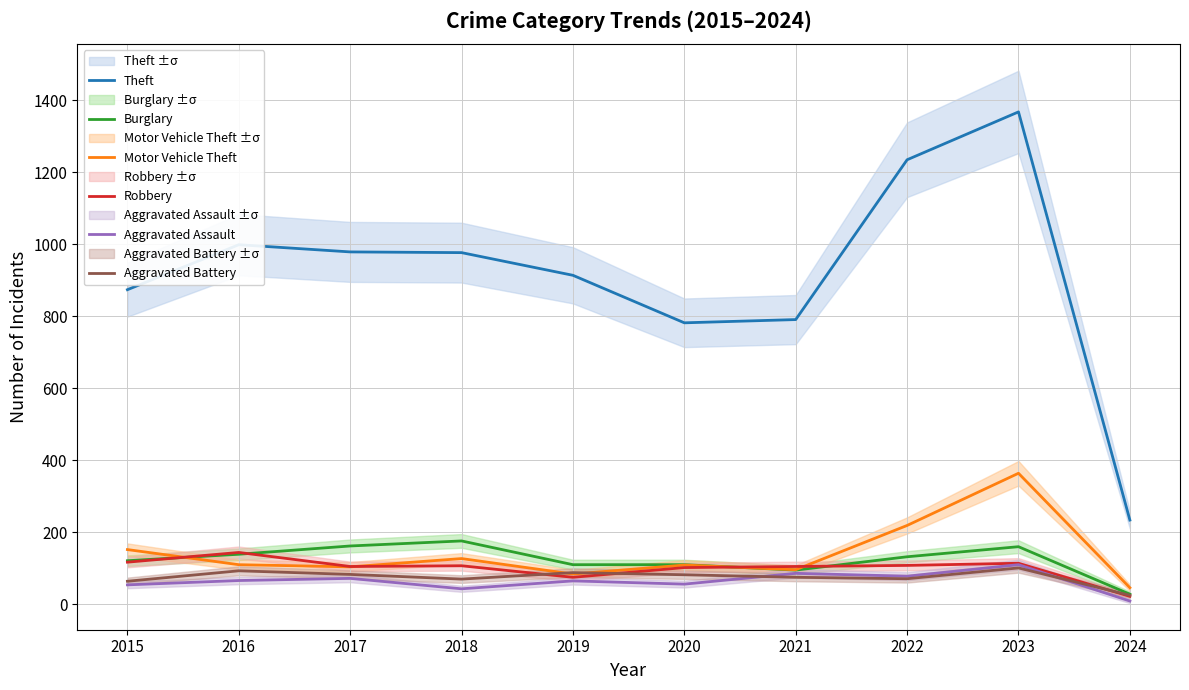

Where is the first local minimum for Aggravated Assault?

2018